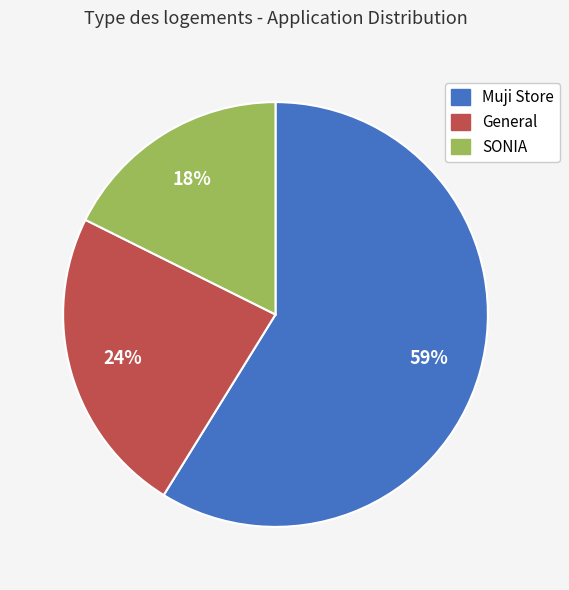

The Muji Store slice represents 68% of the pie. True or false?

False